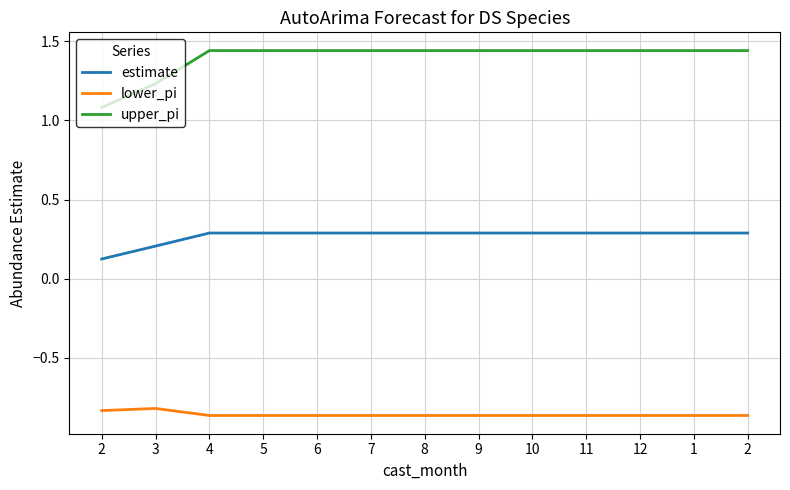

True or false: lower_pi and estimate cross at least once.

False